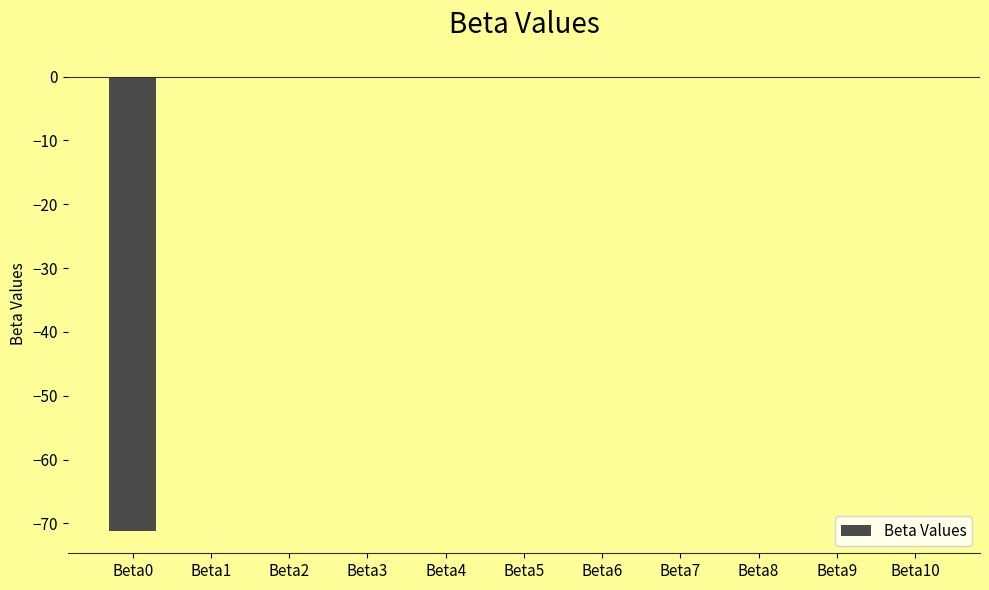

The chart shows a value of -0.1 at Beta3. True or false?

True